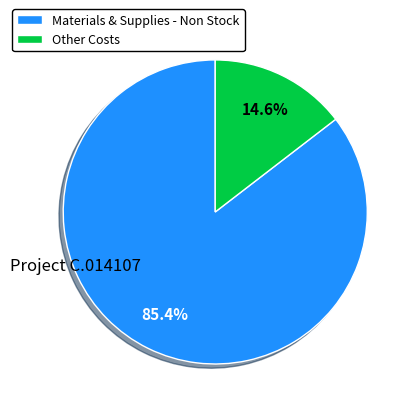

Which category has the biggest portion of the pie?

Materials & Supplies - Non Stock